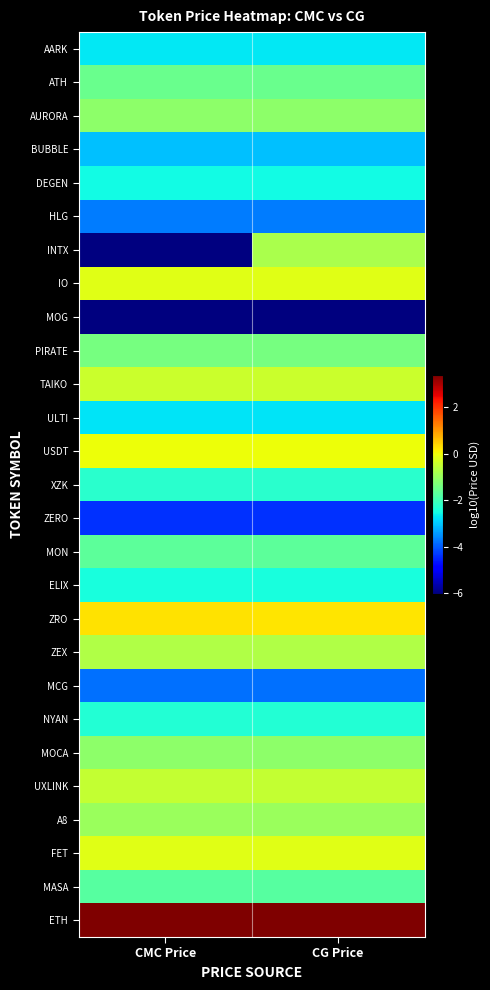

Rank the series by their maximum value, from lowest to highest.

MOG, ZERO, MCG, HLG, BUBBLE, ULTI, AARK, DEGEN, ELIX, NYAN, XZK, MASA, MON, ATH, AURORA, INTX, PIRATE, MOCA, A8, ZEX, UXLINK, TAIKO, FET, IO, USDT, ZRO, ETH